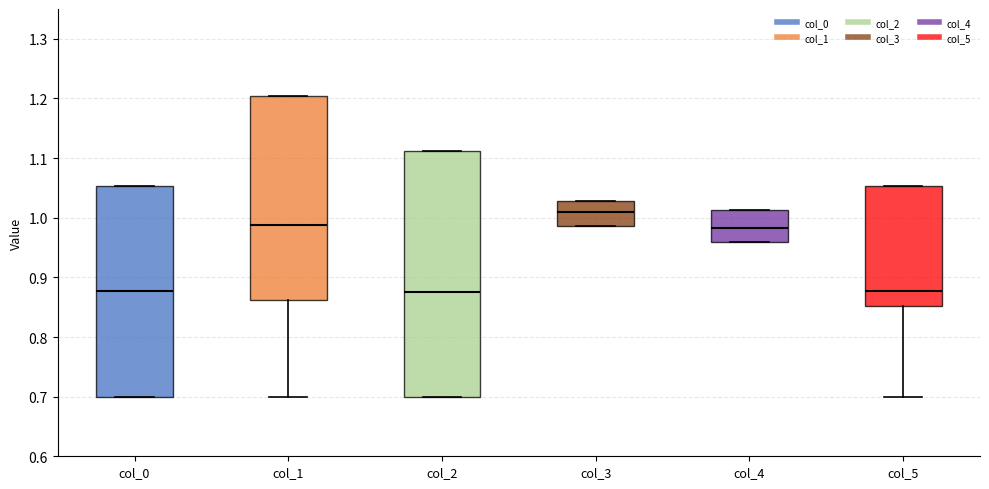

Reading left to right, transcribe this box plot: for each box, give where its median line is, the range the box spans, and where its two whiskers end, as read against the y-axis. The values are not printed on the chart, so give them approximately, as read against the axis.

col_0: median 0.88, box 0.70 to 1.05, whiskers 0.70 to 1.05
col_1: median 0.99, box 0.86 to 1.20, whiskers 0.70 to 1.20
col_2: median 0.88, box 0.70 to 1.11, whiskers 0.70 to 1.11
col_3: median 1.01, box 0.99 to 1.03, whiskers 0.99 to 1.03
col_4: median 0.98, box 0.96 to 1.01, whiskers 0.96 to 1.01
col_5: median 0.88, box 0.85 to 1.05, whiskers 0.70 to 1.05